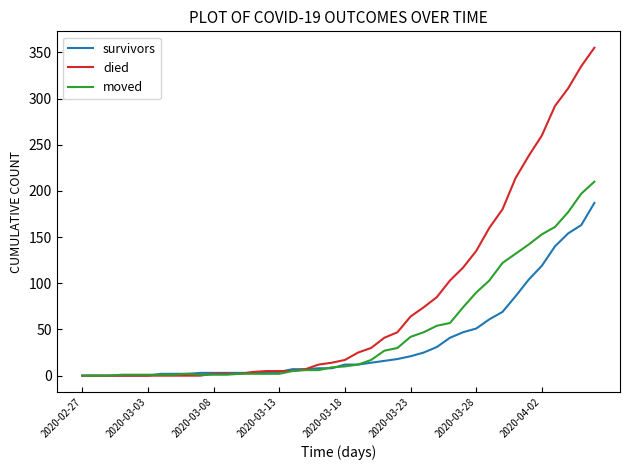

What is the greatest value displayed?

355